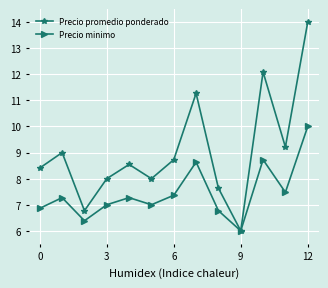

What is the minimum value shown in the chart?

6.0